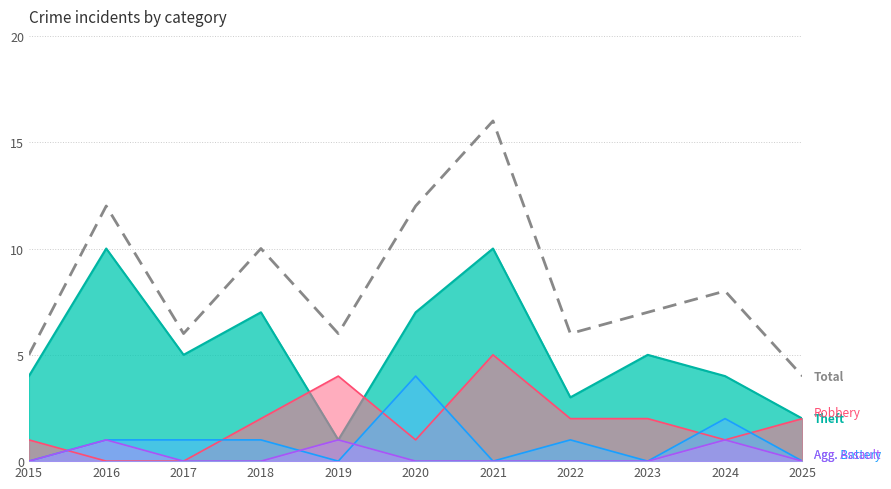

At which category does the chart reach its peak across all series?

2021